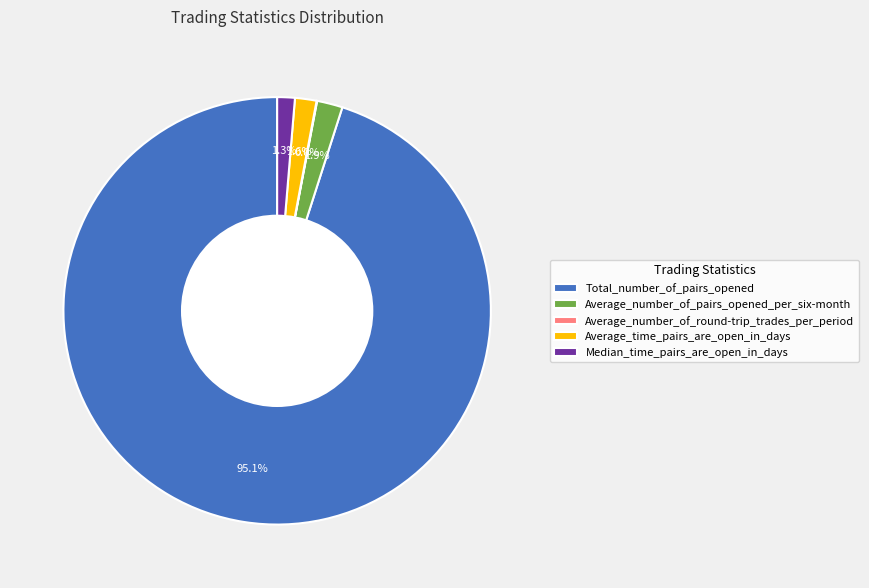

To the nearest percent, what is the combined percentage of Total_number_of_pairs_opened and Average_number_of_pairs_opened_per_six-month?

97%